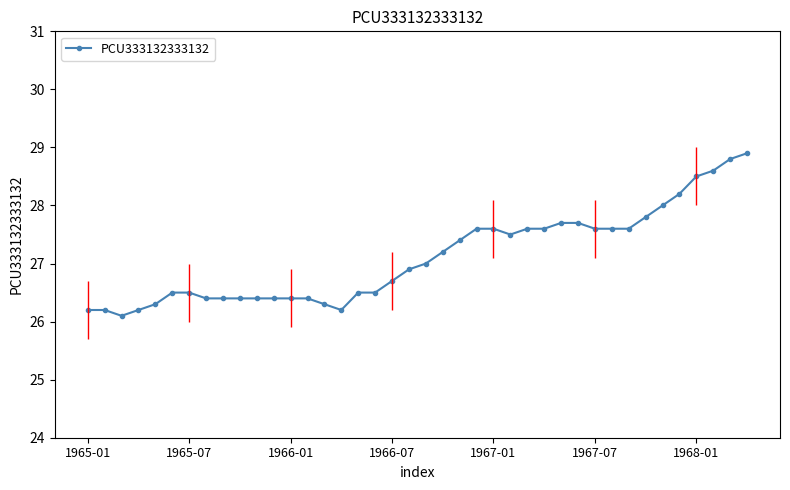

How many data points are less than 27?

20